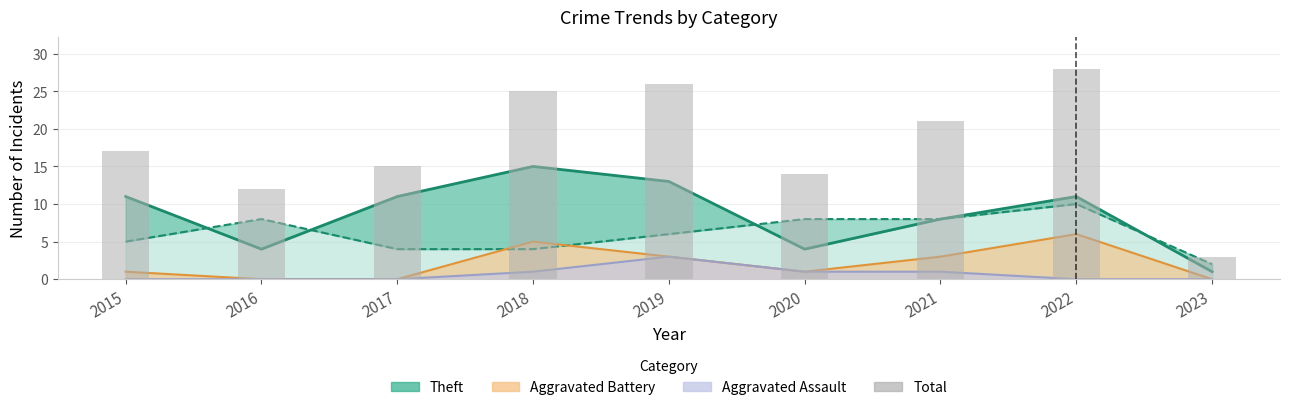

What value does the data have at 2017, to the nearest 10?

20